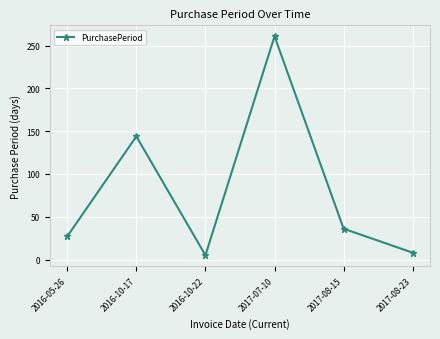

True or false: there are more than 0 points higher than both neighbors.

True